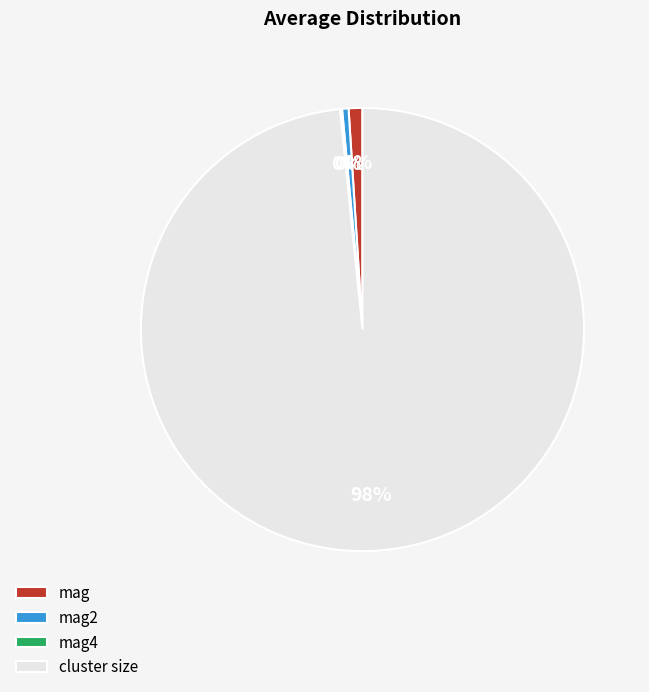

To the nearest percent, what is the average slice percentage?

25%